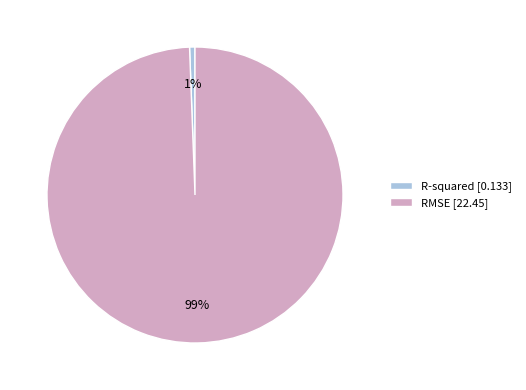

Which slice is the smallest?

R-squared